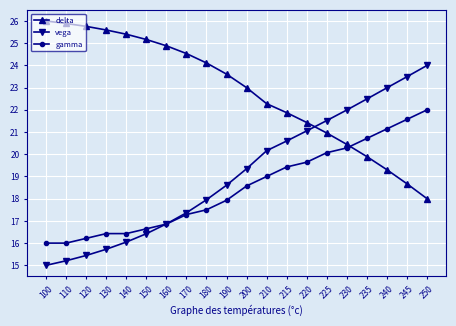

Does the chart display data point markers on the line(s)?

Yes